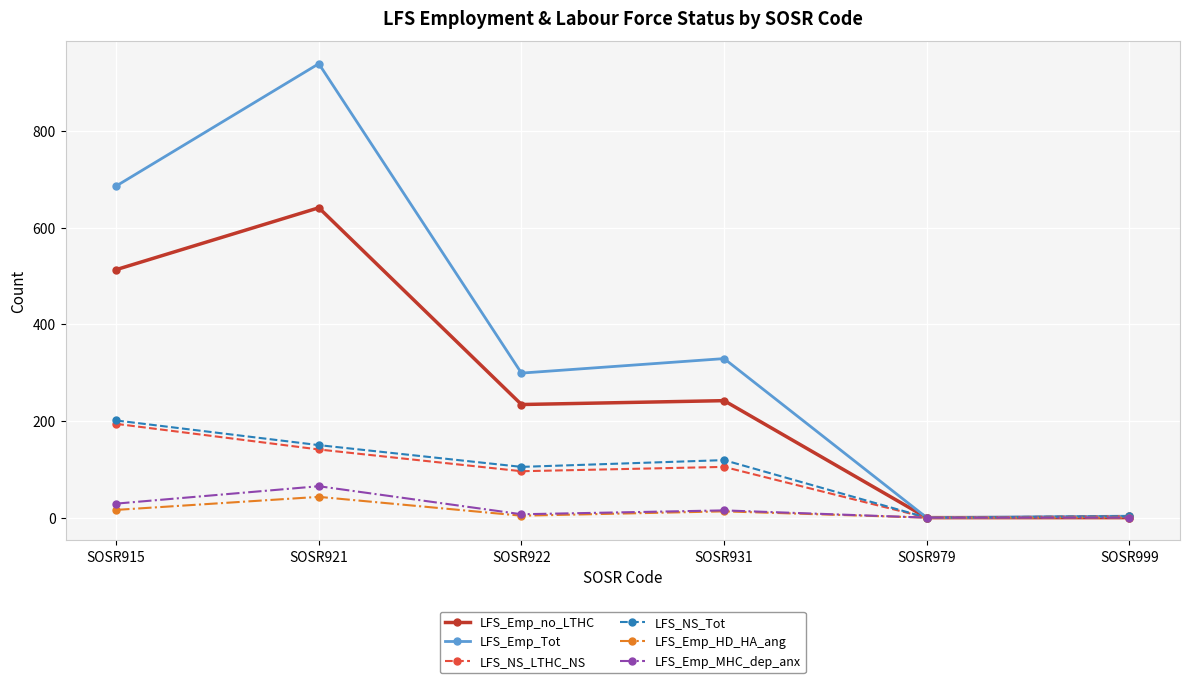

Is the value of LFS_Emp_no_LTHC at SOSR915 greater than the value of LFS_NS_LTHC_NS at SOSR931?

Yes